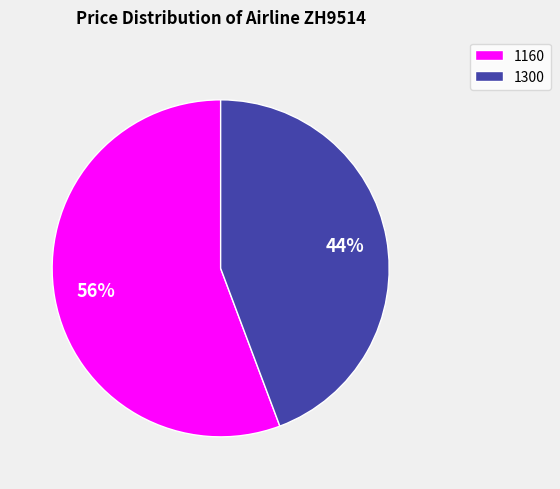

Is there any slice that represents more than half of the pie?

Yes